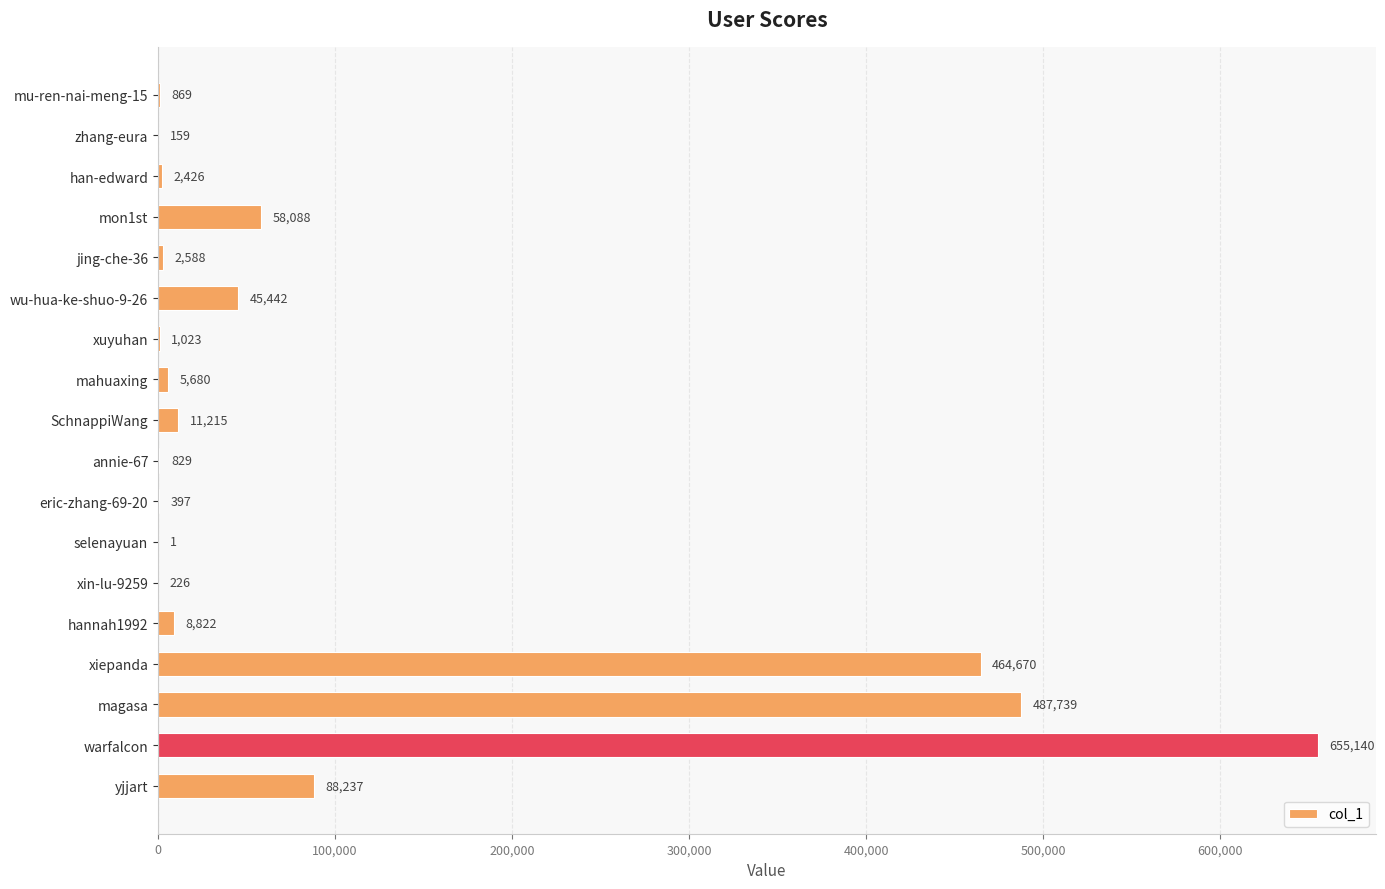

What is the change in value from jing-che-36 to xuyuhan?

-1565